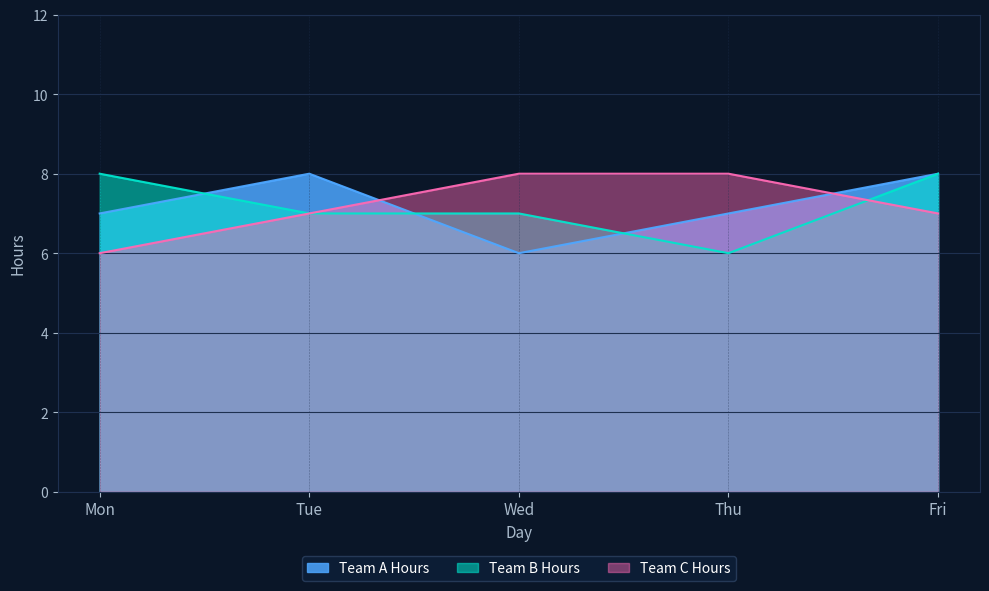

What is the approximate value of Team A Hours at Wed?

6